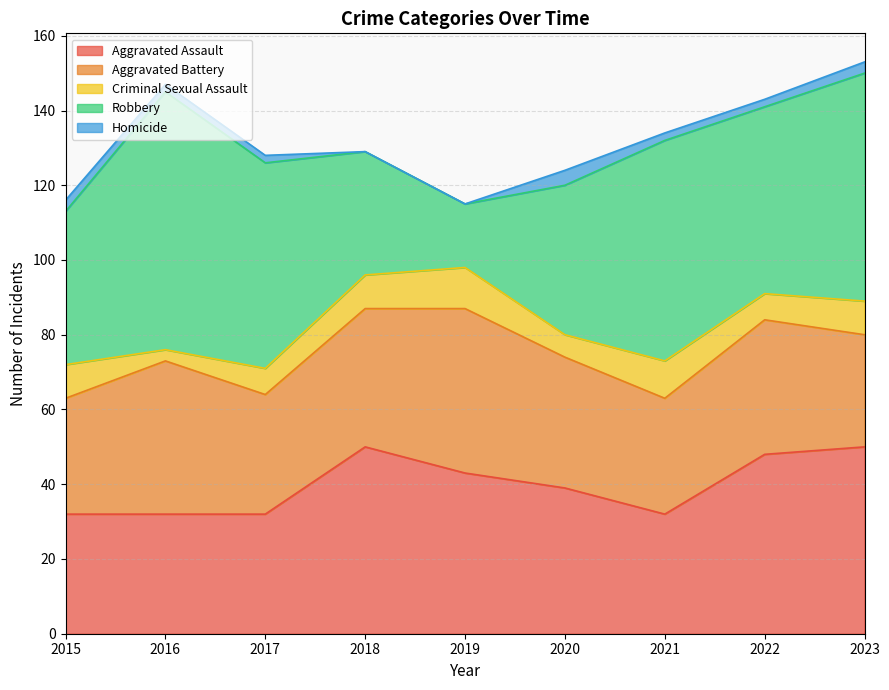

What is the sum of the Criminal Sexual Assault values at 2016 and 2023?

12